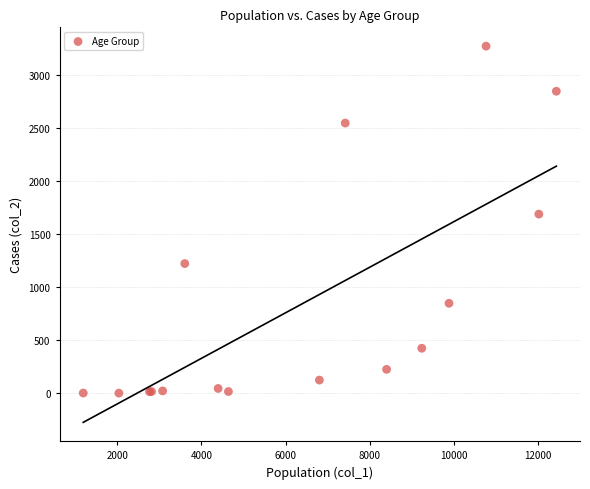

What Y value in the scatter plot is closest to 1638?

1690